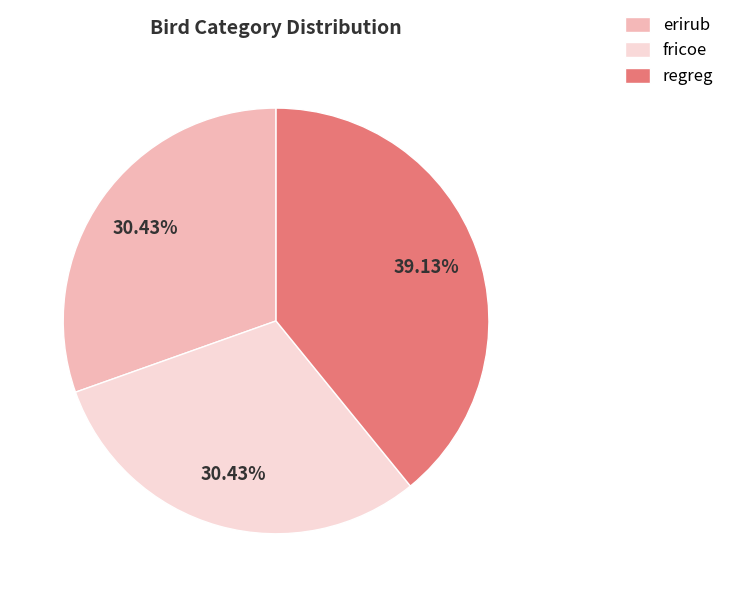

What percentage is NOT represented by regreg?

60.9%